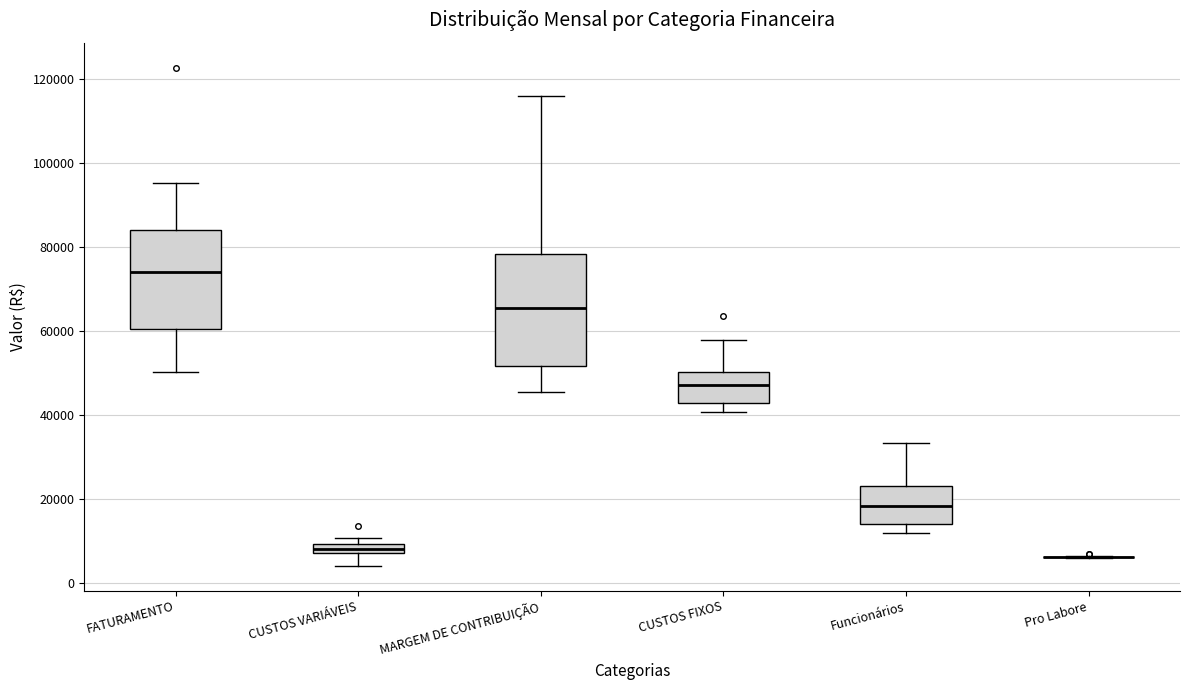

Where is the lower edge of the box for CUSTOS VARIÁVEIS on the y-axis? The values are not printed on the chart, so give them approximately, as read against the axis.

8000